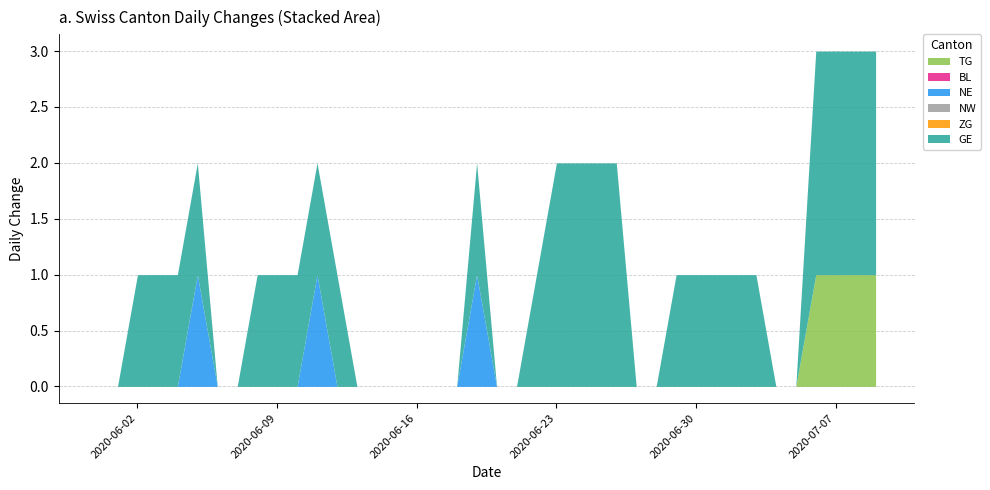

List the series in order of their peak value, highest first.

GE, TG, NE, BL, NW, ZG